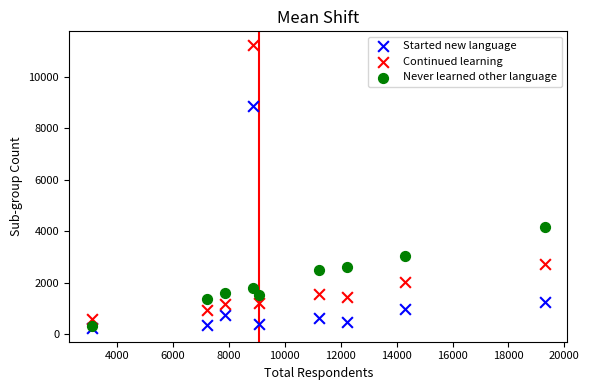

In the Started new language series, what Y value is closest to 4564?

1248